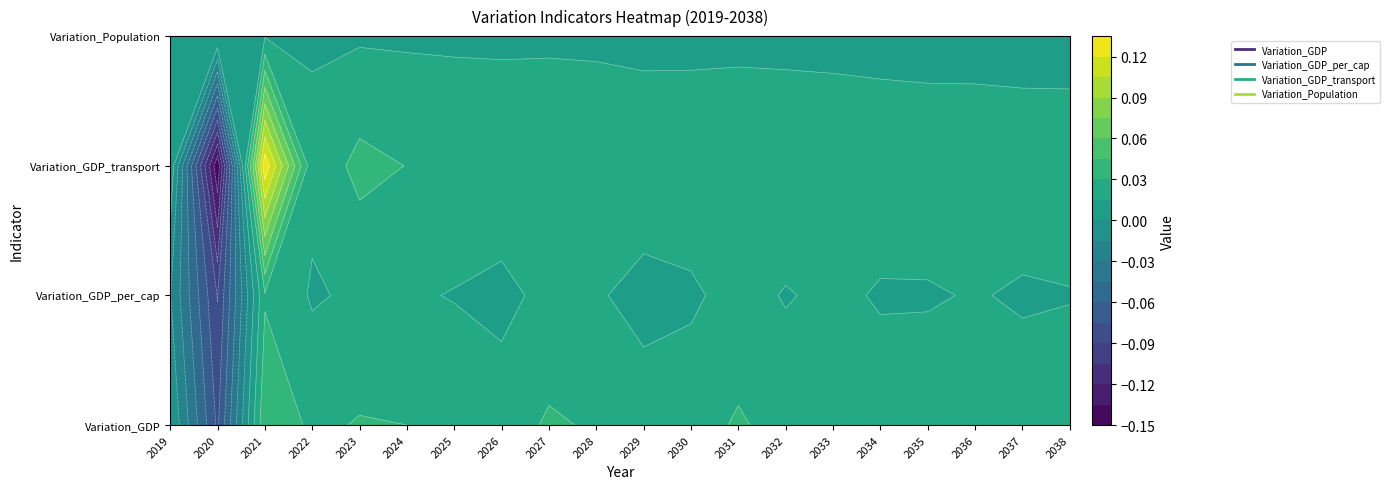

Is it true that Variation_GDP_per_cap equals 0.0 at 2037?

True